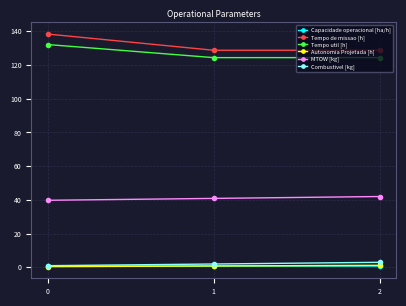

What is the difference between the maximum and minimum values in the Combustivel [kg] series?

2.0